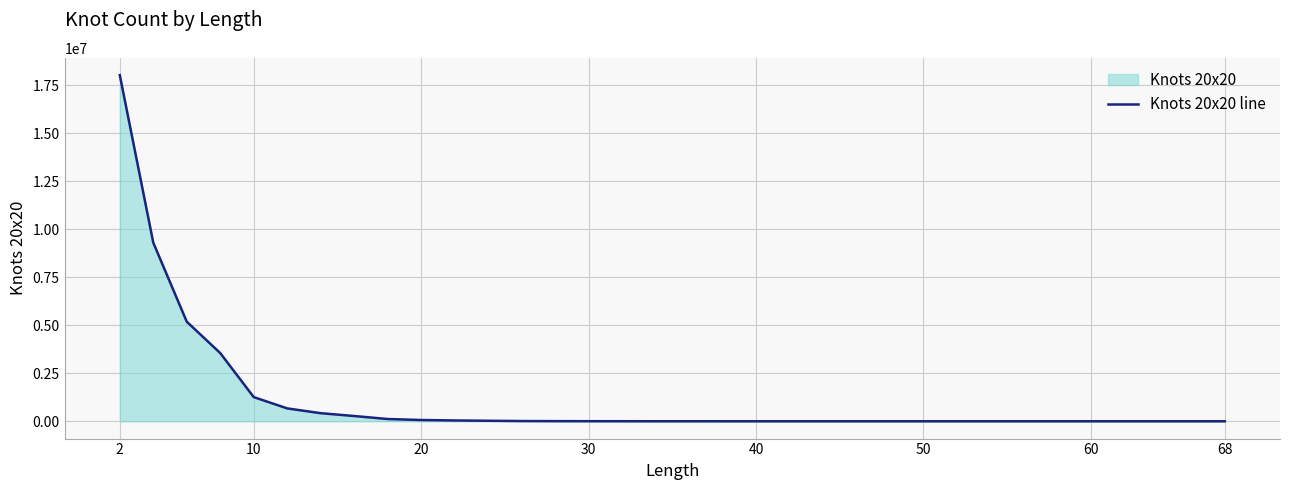

What is the greatest value displayed?

18028476